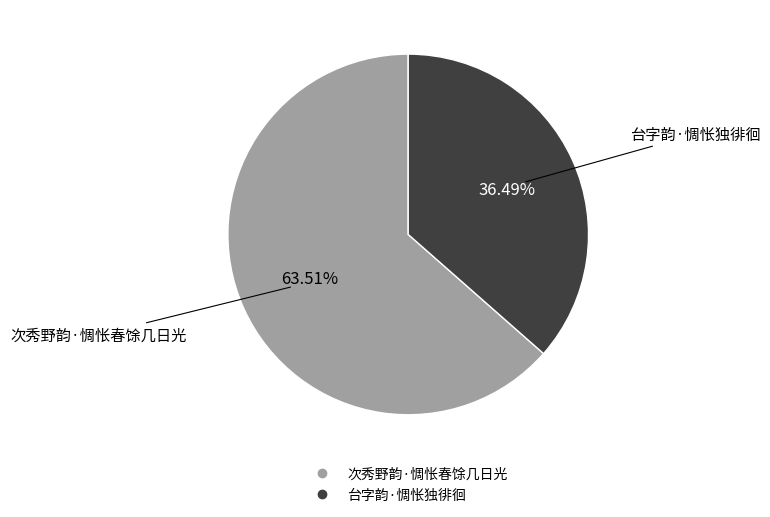

To the nearest percent, what is the average slice percentage?

50%